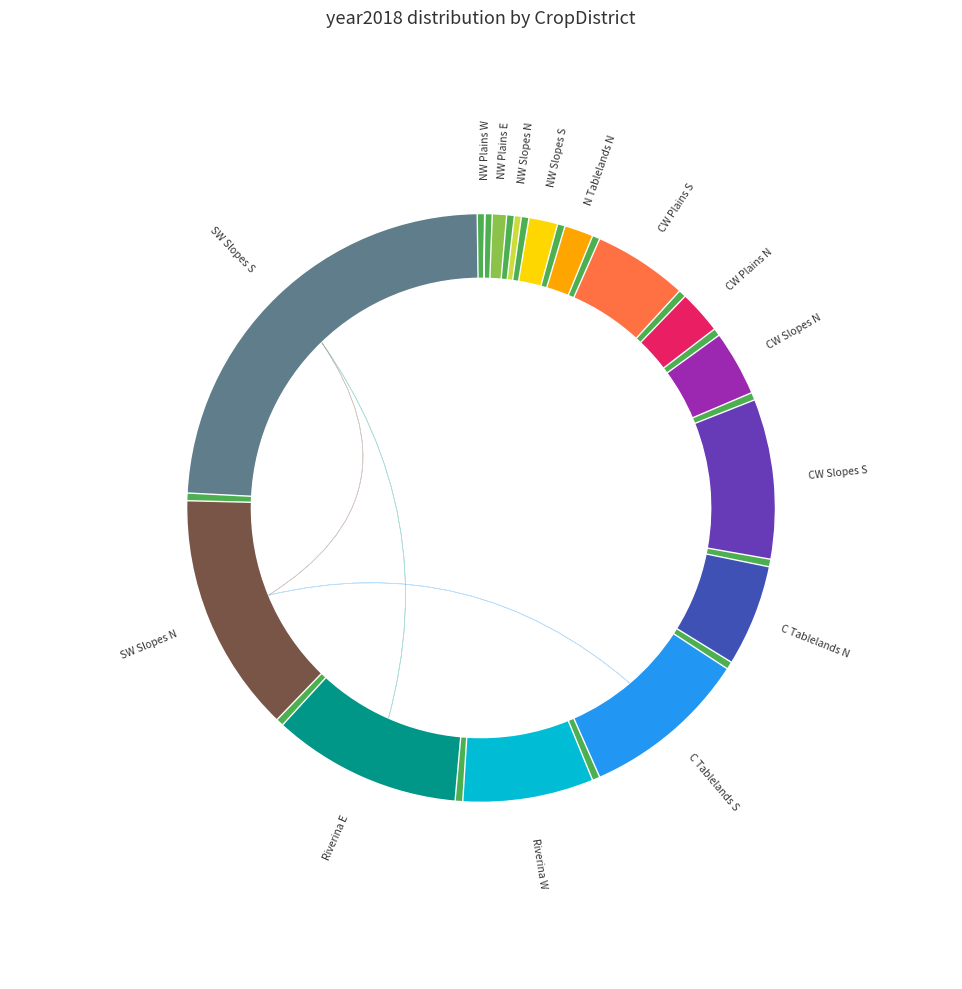

Rank the categories by value from lowest to highest.

NW Plains W, NW Slopes N, NW Plains E, NW Slopes S, N Tablelands N, CW Plains N, CW Slopes N, CW Plains S, C Tablelands N, Riverina W, CW Slopes S, C Tablelands S, Riverina E, SW Slopes N, SW Slopes S